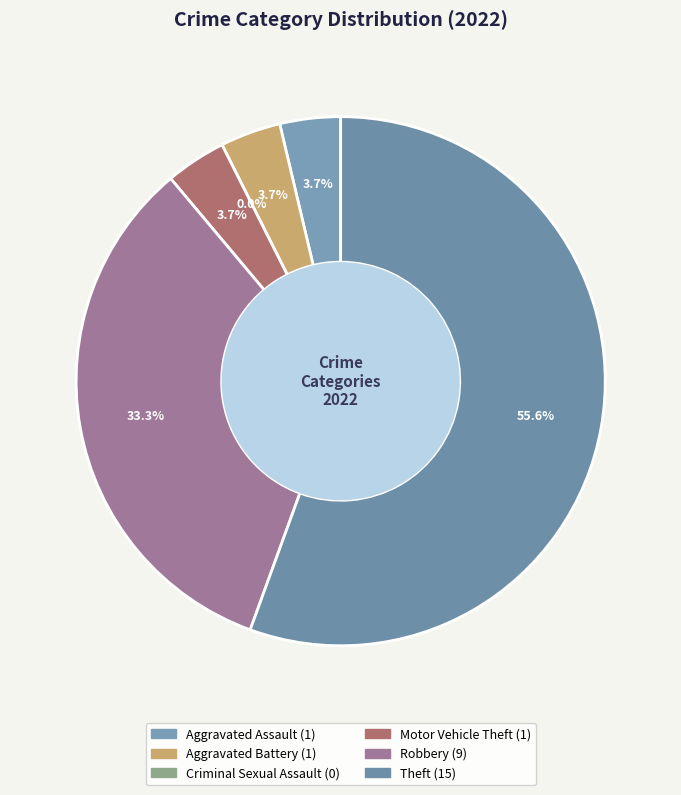

What is the largest slice in the pie chart?

Theft